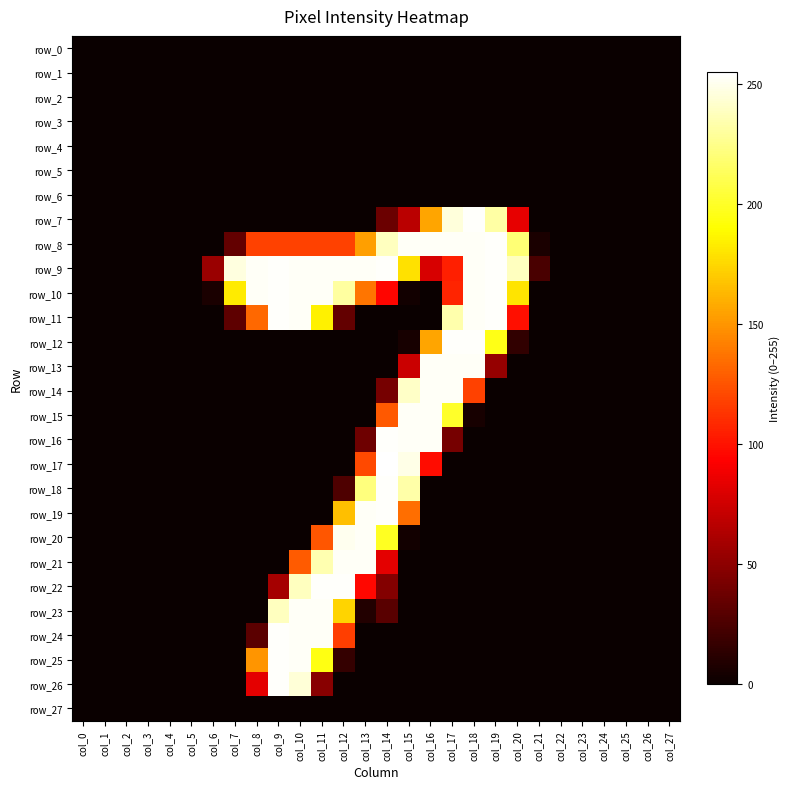

What is the sum of the row_10 values at col_9 and col_1?

254